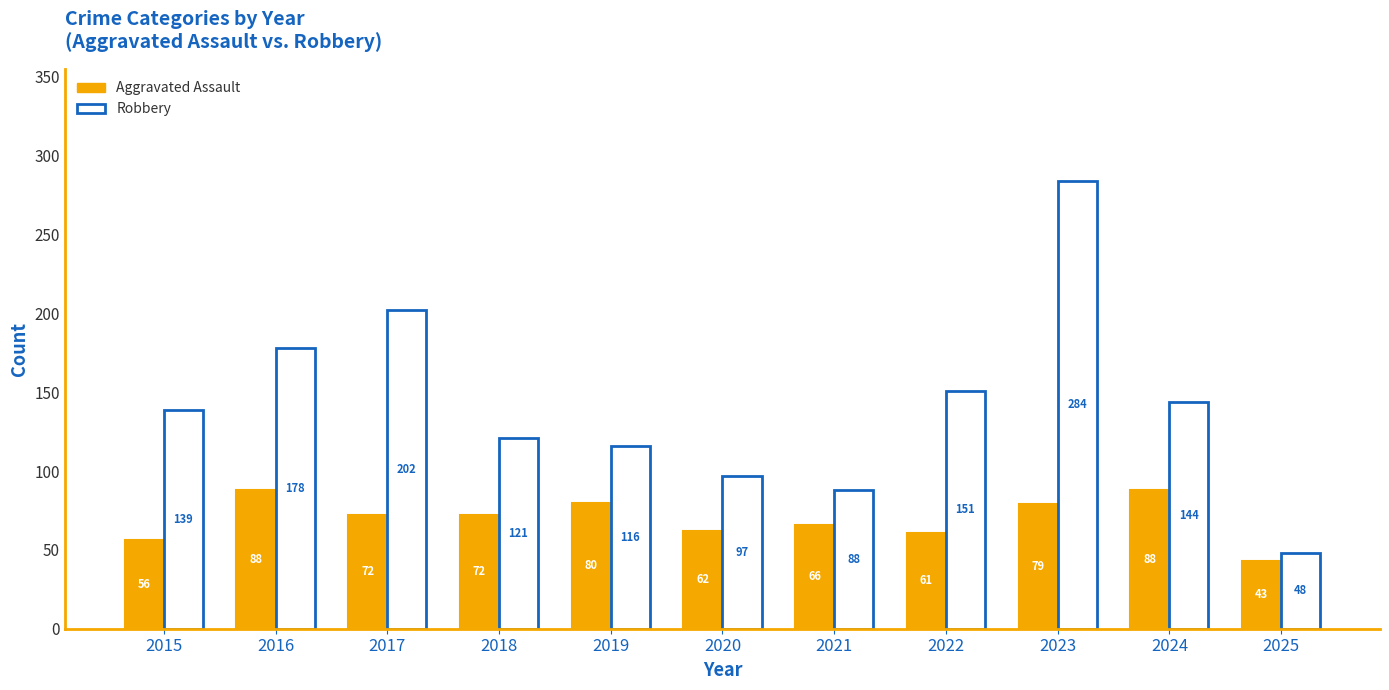

Reading left to right, what are all the values shown in this chart?

Aggravated Assault: 2015=56	2016=88	2017=72	2018=72	2019=80	2020=62	2021=66	2022=61	2023=79	2024=88	2025=43
Robbery: 2015=139	2016=178	2017=202	2018=121	2019=116	2020=97	2021=88	2022=151	2023=284	2024=144	2025=48